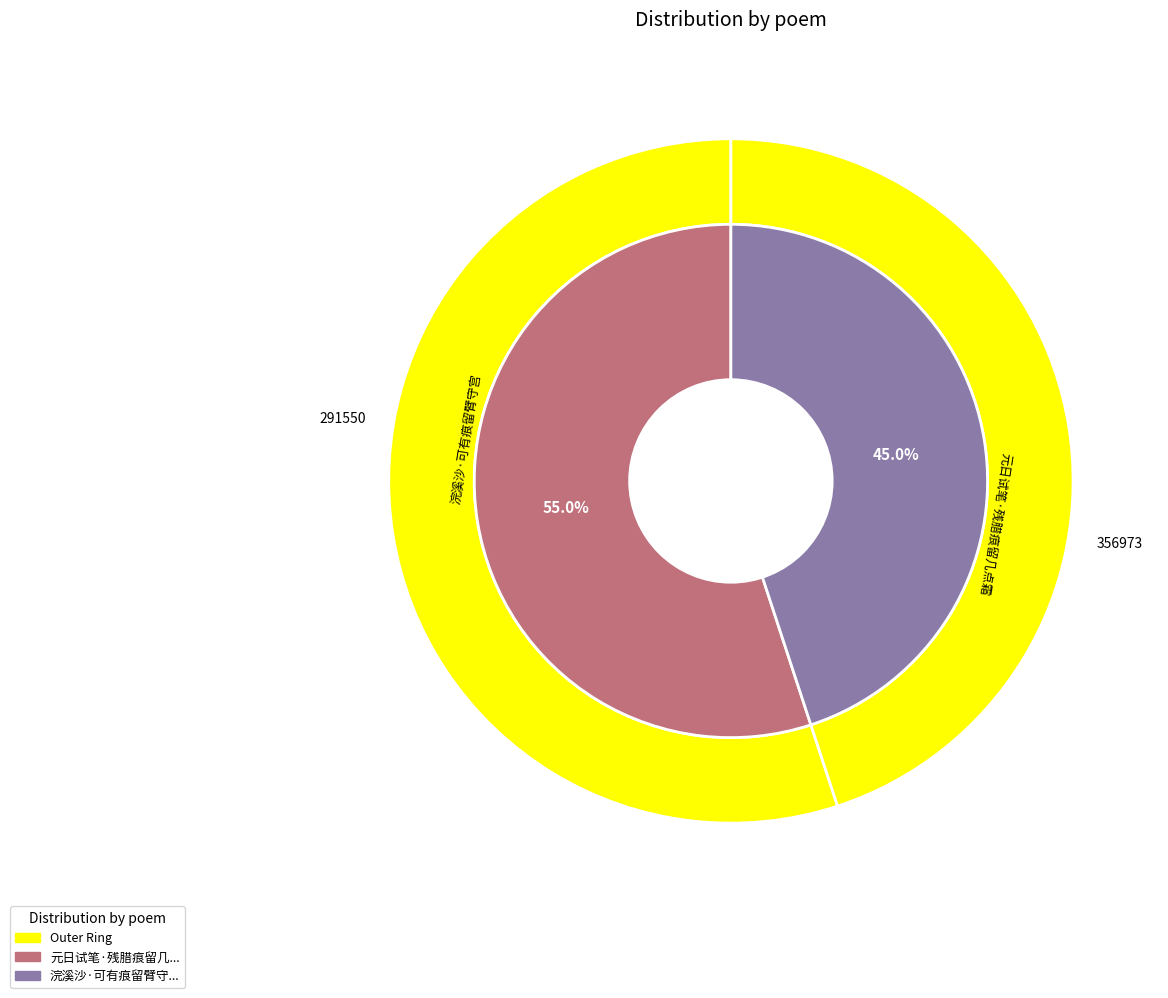

The 浣溪沙·可有痕留臂守宫 slice represents 58% of the pie. True or false?

False